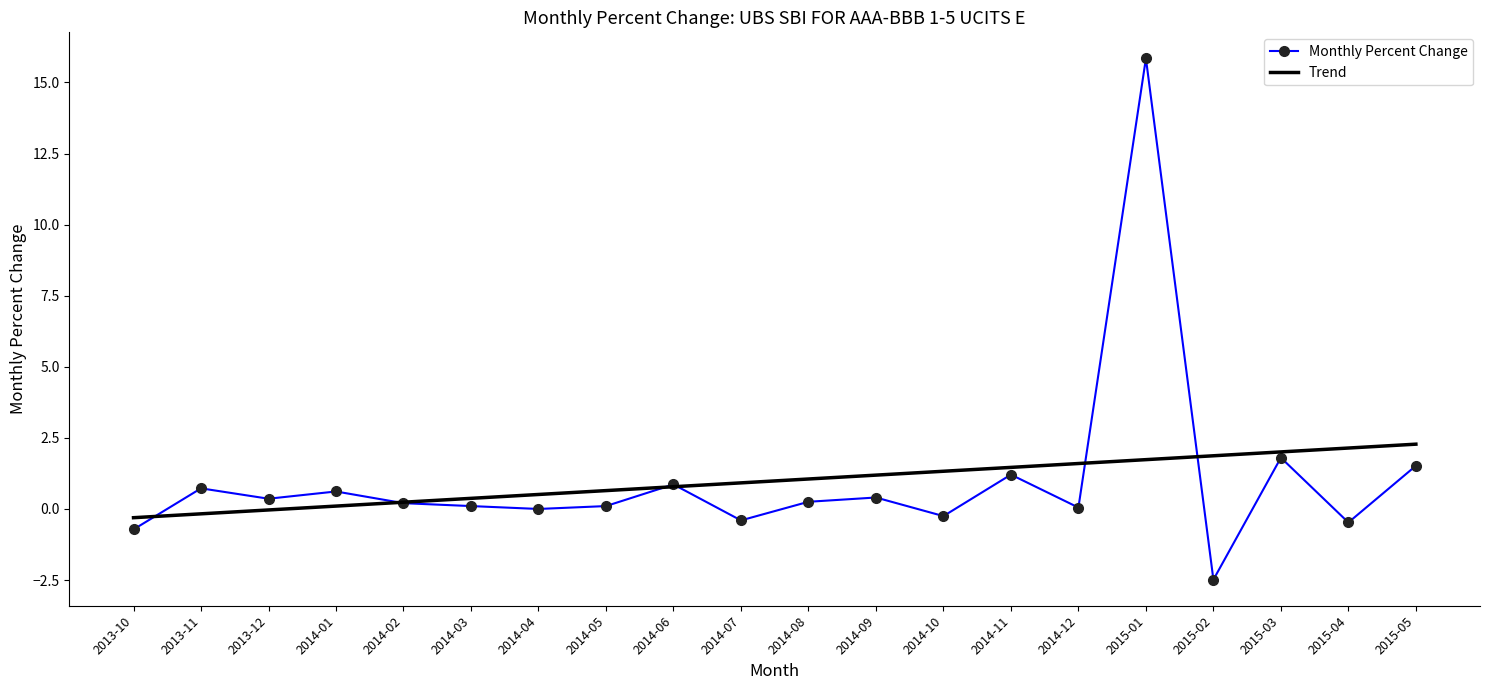

What value does the Trend series have at 2014-07?

0.9